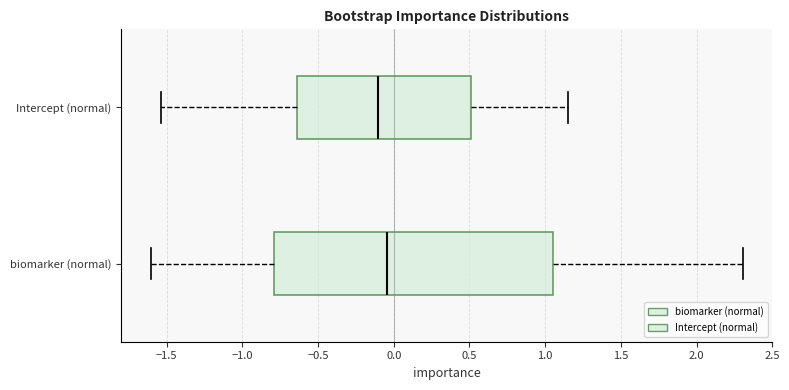

Which box's median line is the furthest to the left?

Intercept (normal)